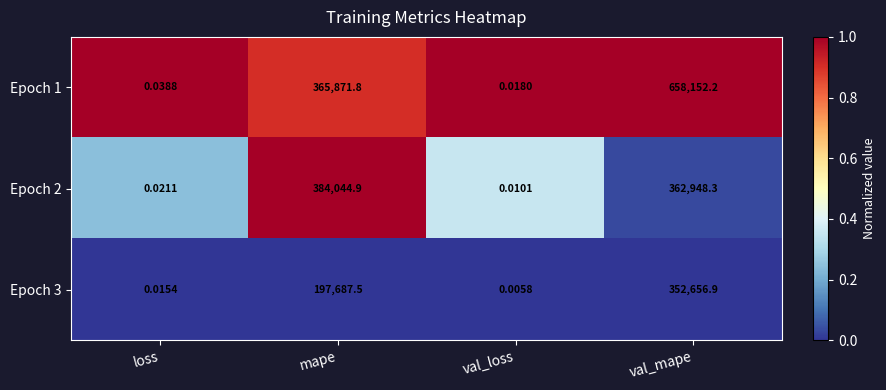

At which category is the sum across all series the highest?

val_mape